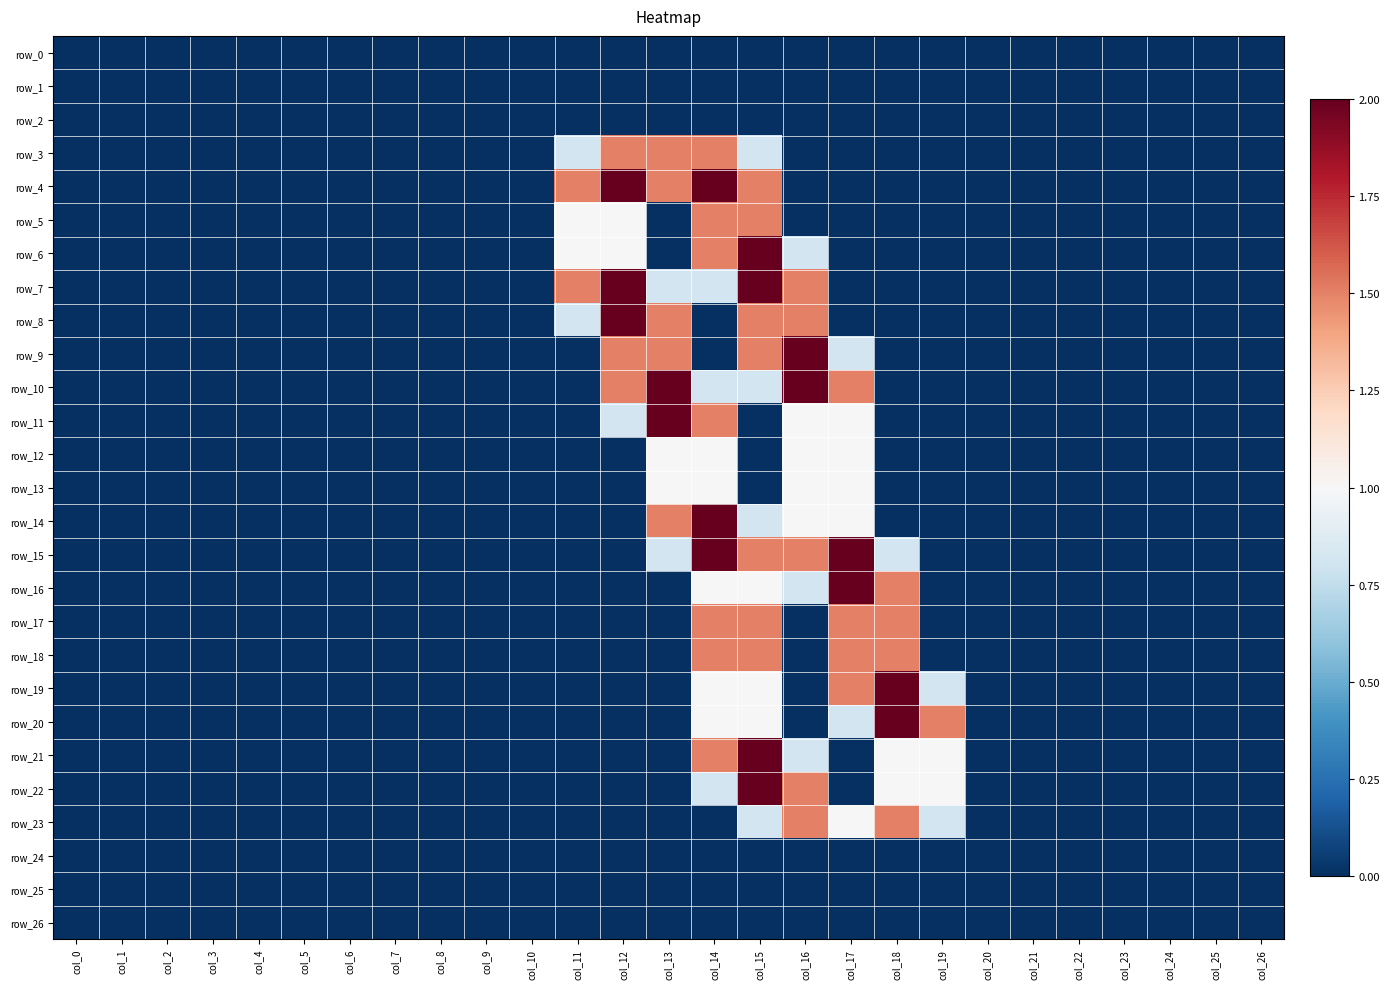

What is the maximum value for row_5?

1.5